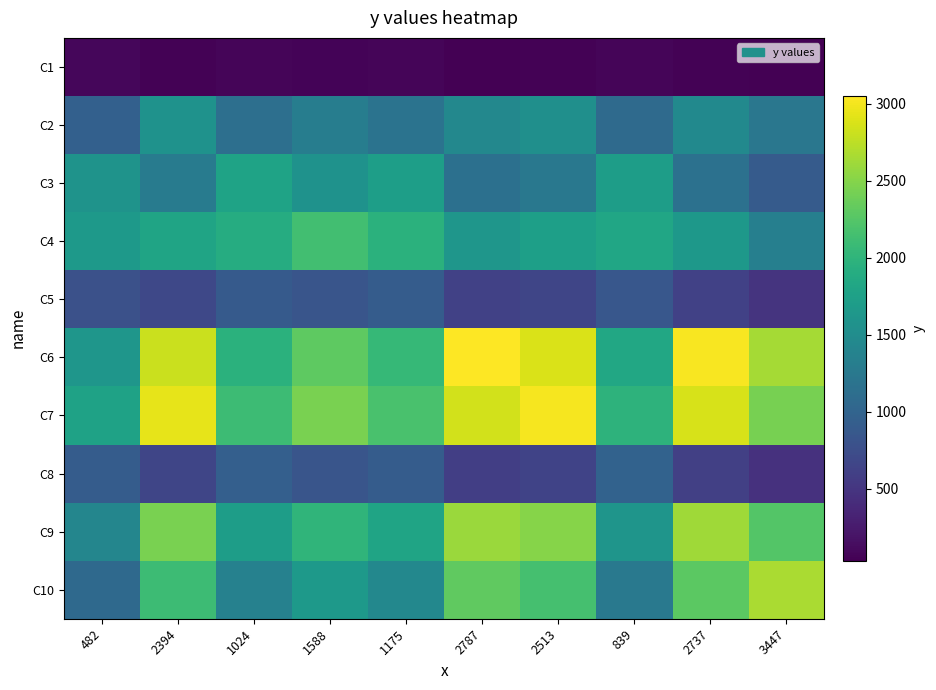

Which label corresponds to the smallest value in the chart?

3447